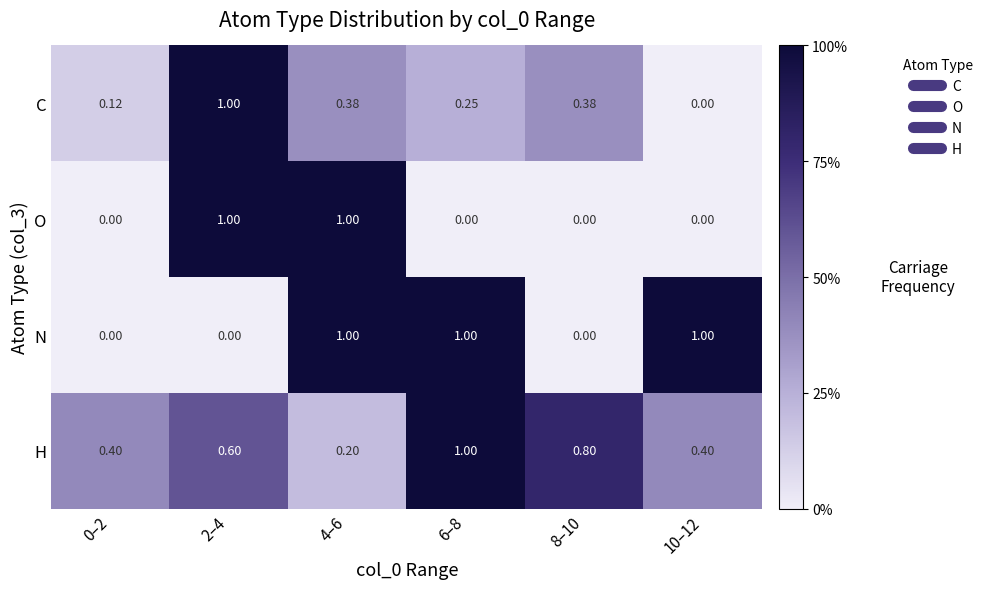

Reading right to left, list all the values displayed in this chart.

C: 10–12=0.0	8–10=0.4	6–8=0.2	4–6=0.4	2–4=1.0	0–2=0.1
O: 10–12=0.0	8–10=0.0	6–8=0.0	4–6=1.0	2–4=1.0	0–2=0.0
N: 10–12=1.0	8–10=0.0	6–8=1.0	4–6=1.0	2–4=0.0	0–2=0.0
H: 10–12=0.4	8–10=0.8	6–8=1.0	4–6=0.2	2–4=0.6	0–2=0.4